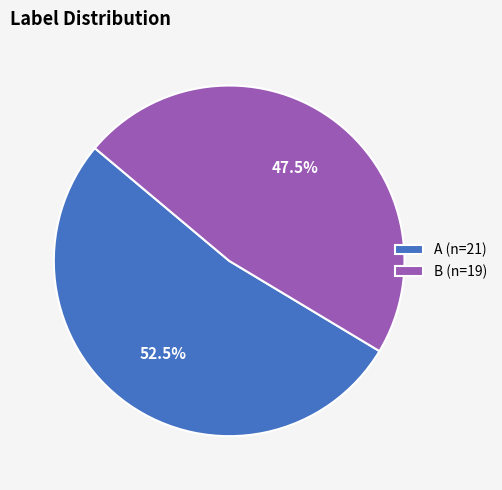

Approximately how many times larger is the value at A compared to B?

1.1